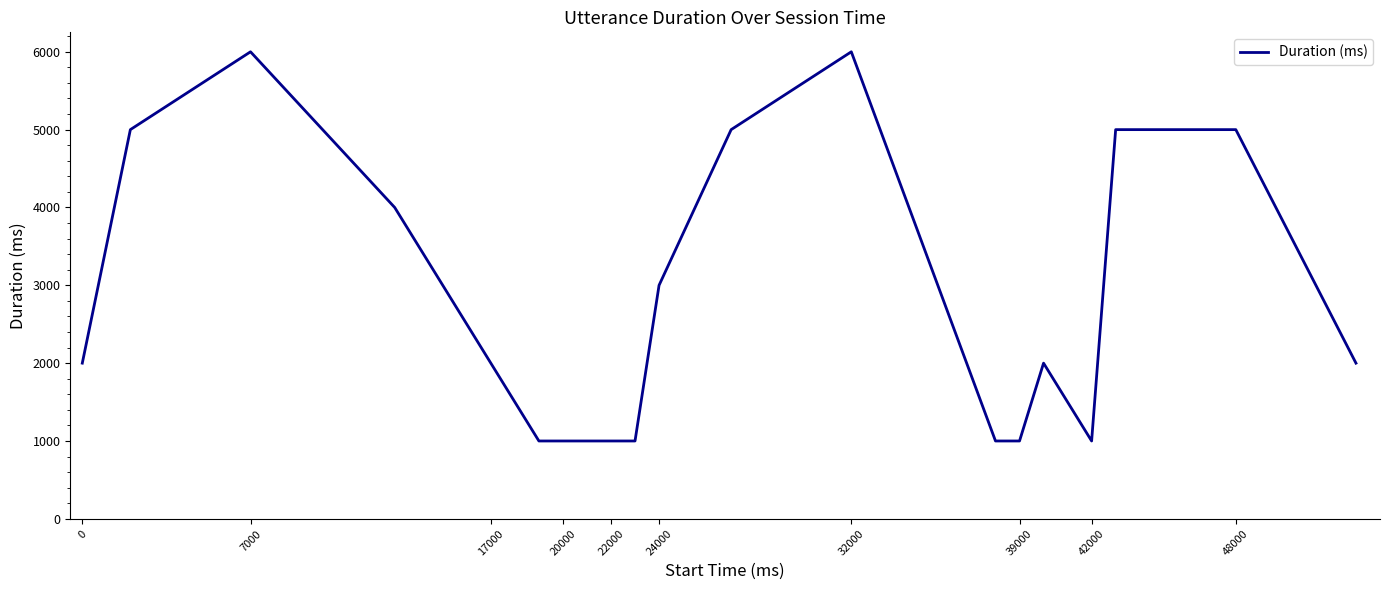

What is the minimum value shown in the chart?

1000